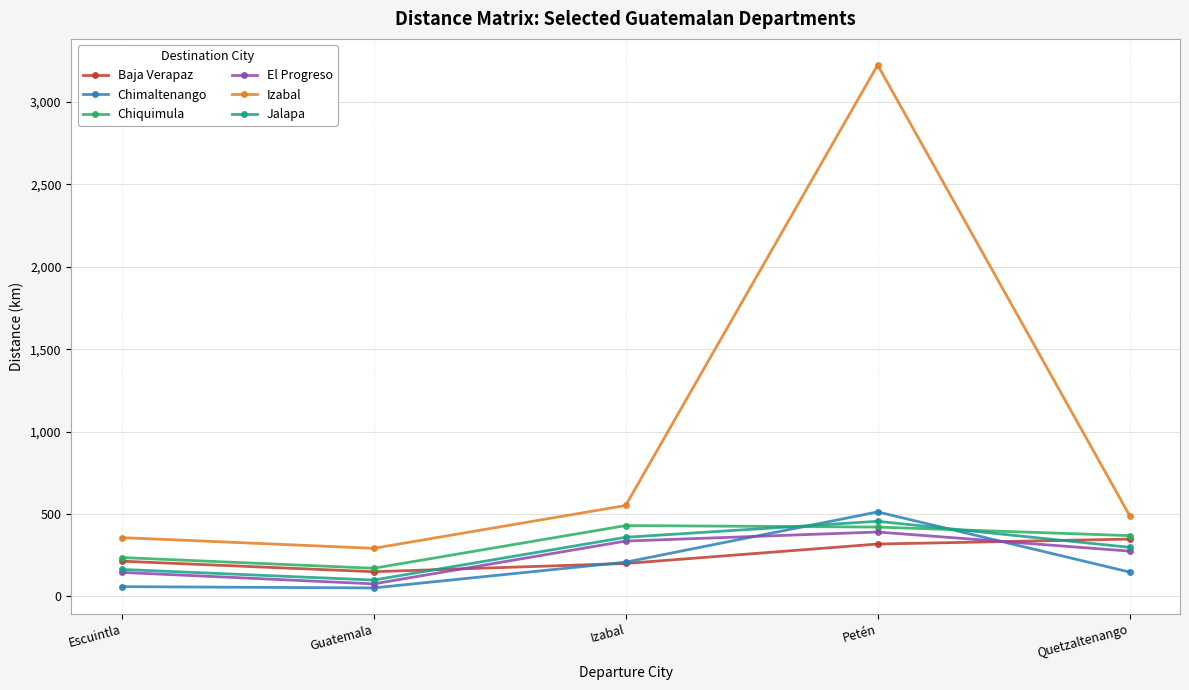

Read the Baja Verapaz value at Escuintla.

214.0